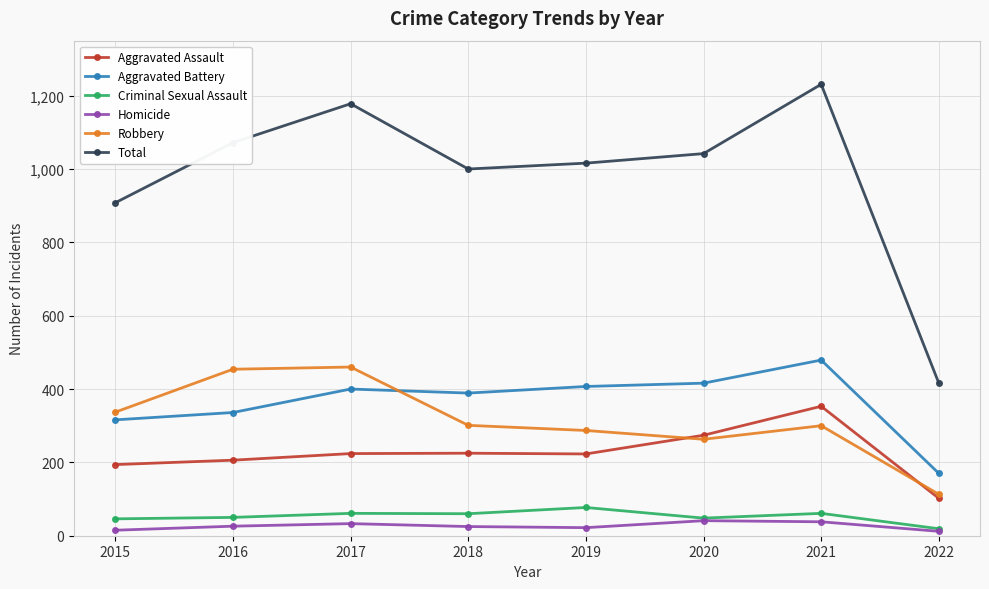

What is the approximate value of Aggravated Battery at 2021?

479